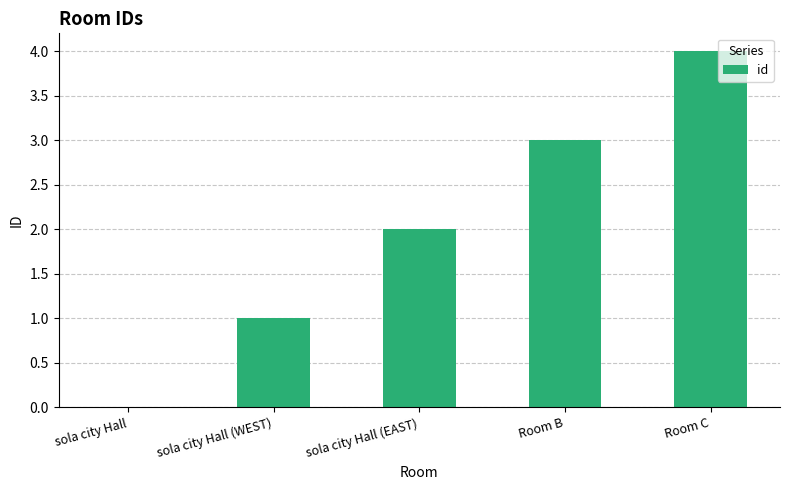

The value at sola city Hall (WEST) is 1. True or false?

True